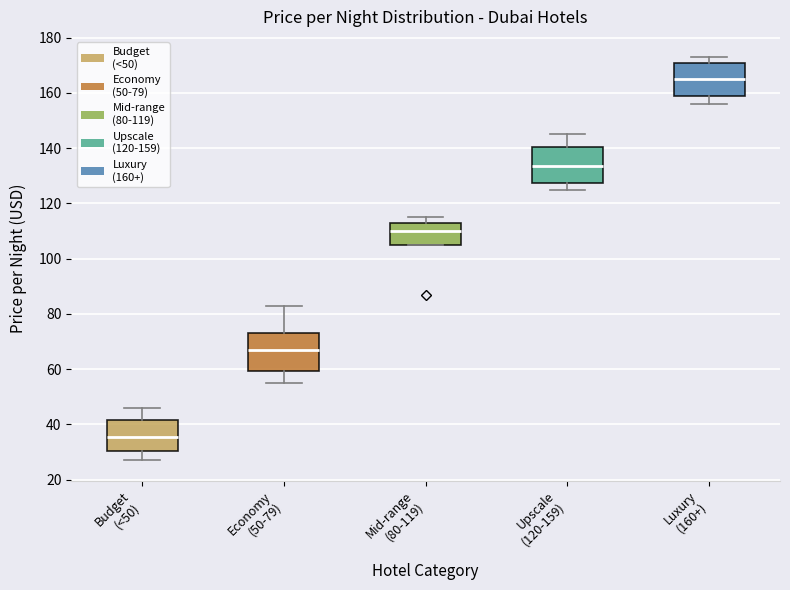

Reading left to right, transcribe this box plot: for each box, give where its median line is, the range the box spans, and where its two whiskers end, as read against the y-axis. The values are not printed on the chart, so give them approximately, as read against the axis.

Budget (<50): median 36, box 30 to 42, whiskers 28 to 46
Economy (50-79): median 68, box 60 to 74, whiskers 56 to 84
Mid-range (80-119): median 110, box 106 to 114, whiskers 106 to 116
Upscale (120-159): median 134, box 128 to 140, whiskers 126 to 146
Luxury (160+): median 166, box 160 to 170, whiskers 156 to 174